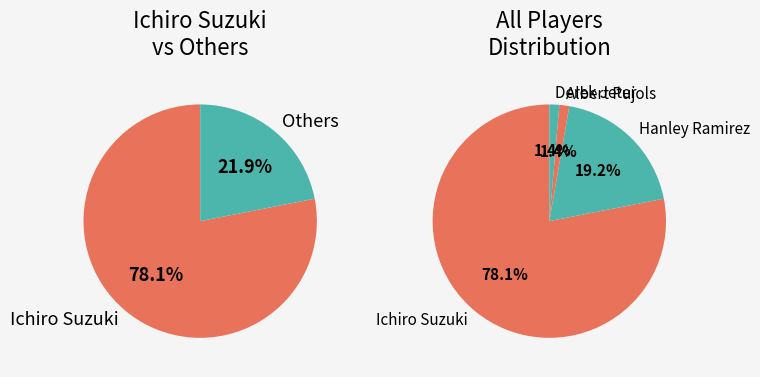

What percentage is the Ichiro Suzuki slice, to the nearest percent?

78%